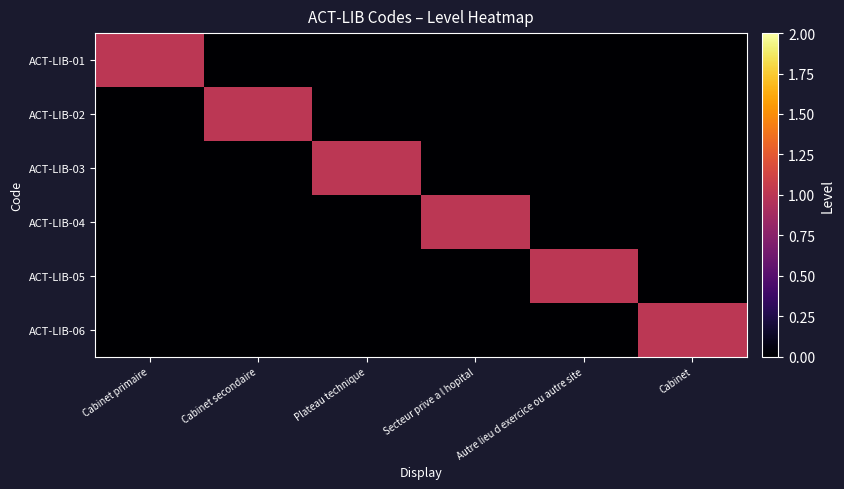

List the series in order of their peak value, lowest first.

ACT-LIB-01, ACT-LIB-02, ACT-LIB-03, ACT-LIB-04, ACT-LIB-05, ACT-LIB-06